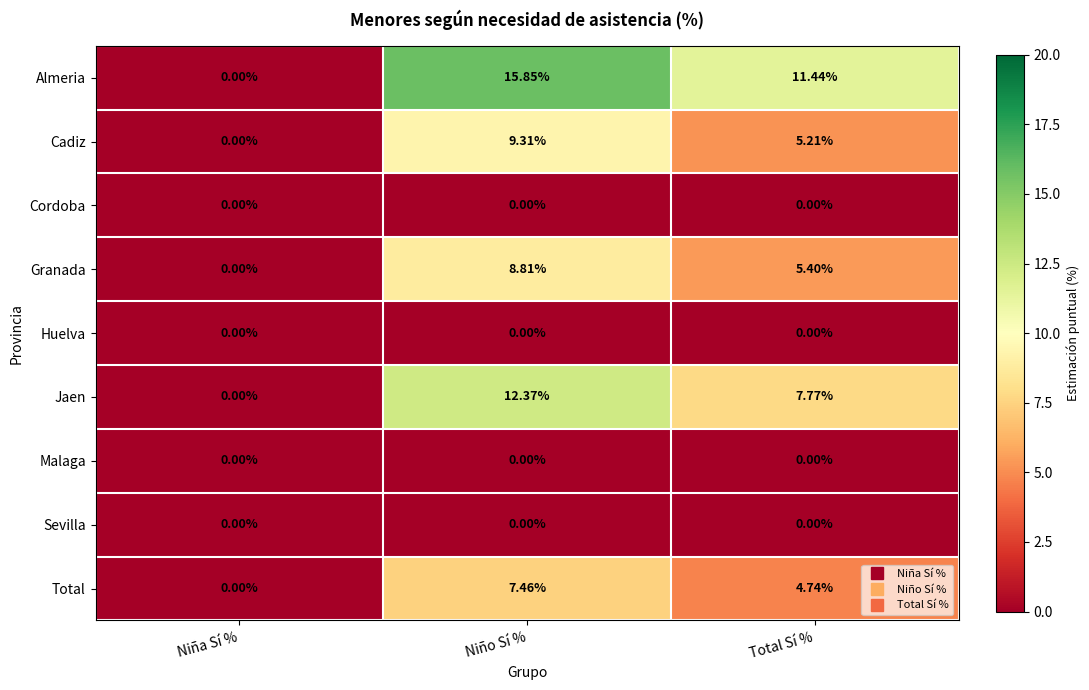

At which label does Total first exceed 4?

Niño Sí %